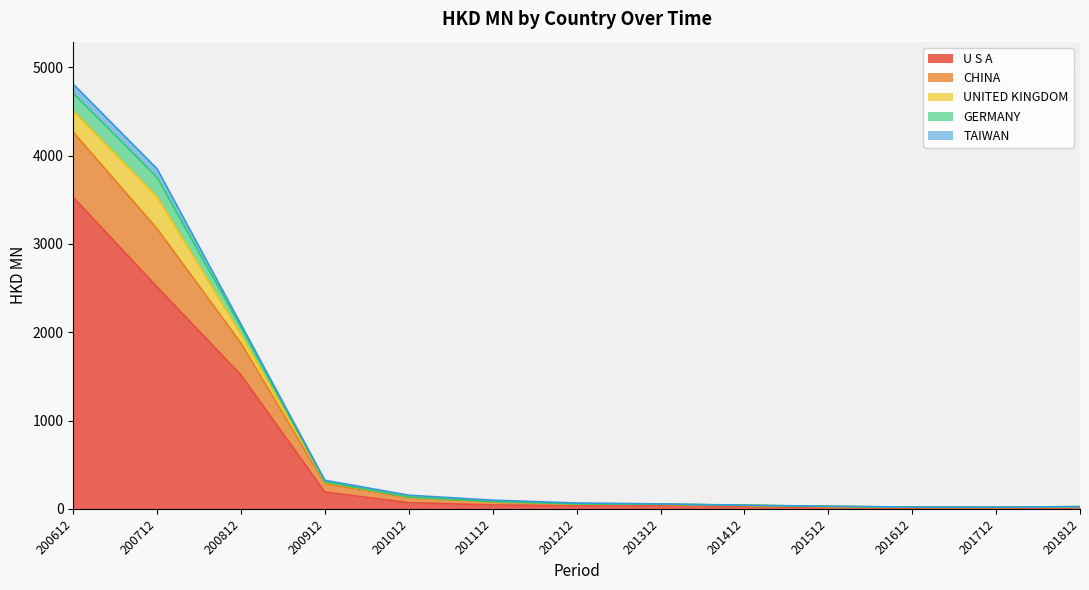

True or false: U S A has a value of 5430.4 at 200612.

False